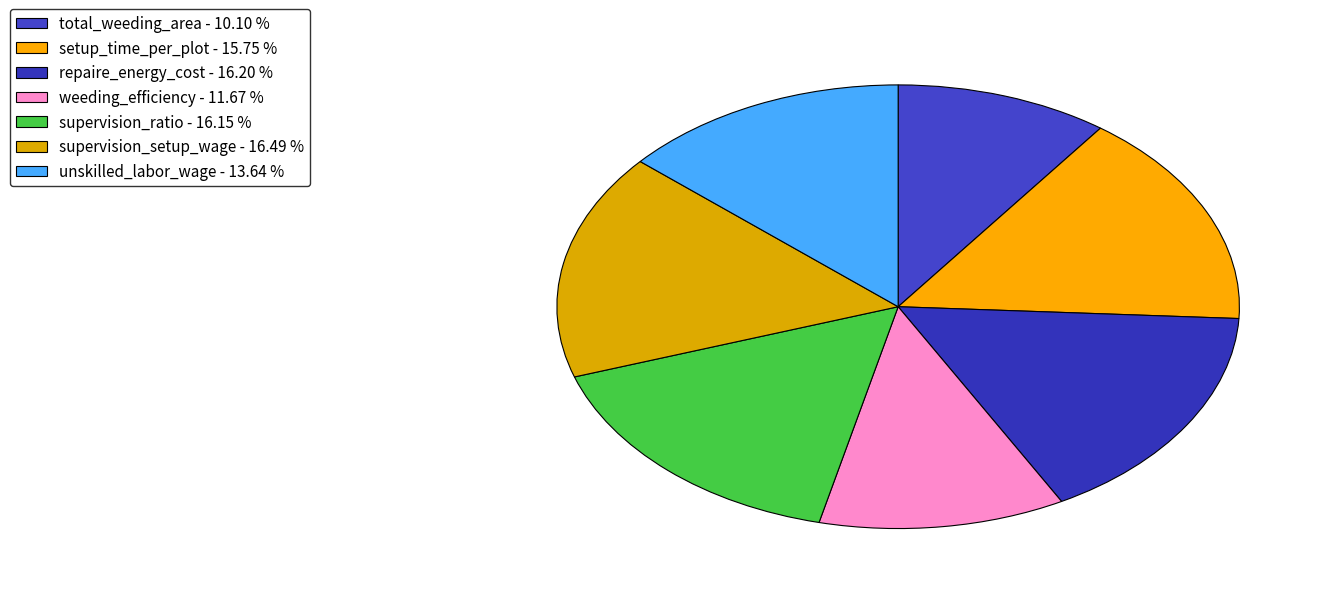

How many segments does this pie chart have?

7